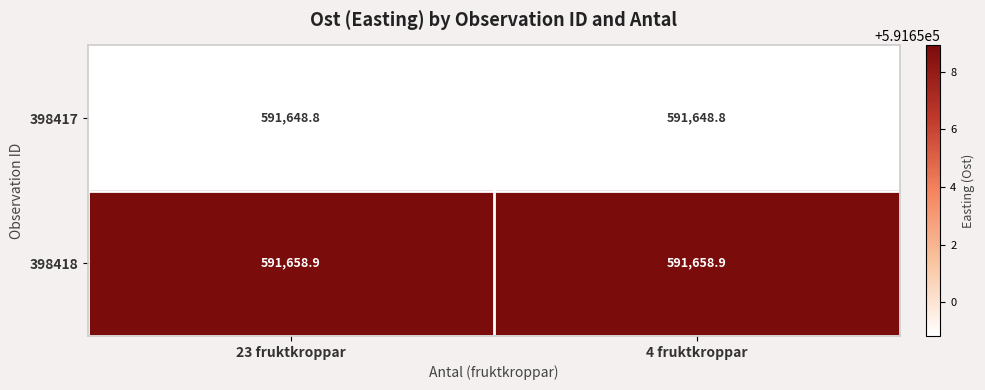

Reading left to right, transcribe all the data shown in this chart.

398417: 23 fruktkroppar=591648.8	4 fruktkroppar=591648.8
398418: 23 fruktkroppar=591658.9	4 fruktkroppar=591658.9